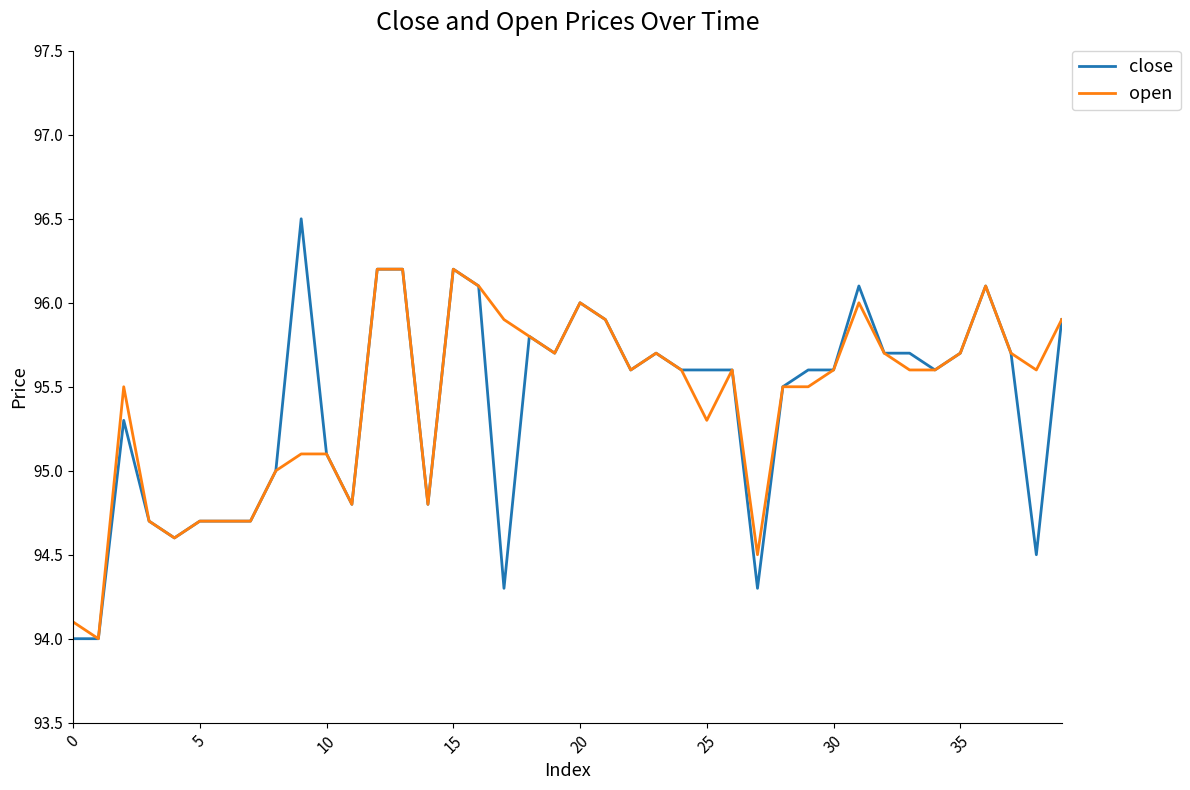

What is the greatest value displayed?

96.5